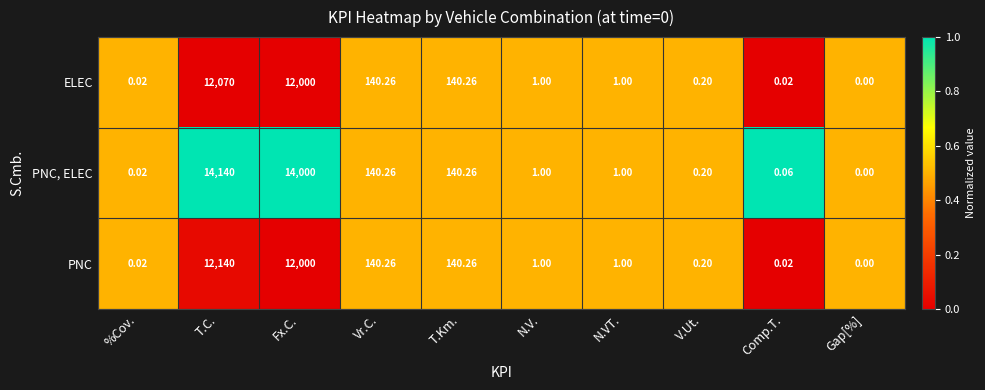

At which category does the chart reach its minimum across all series?

Gap[%]